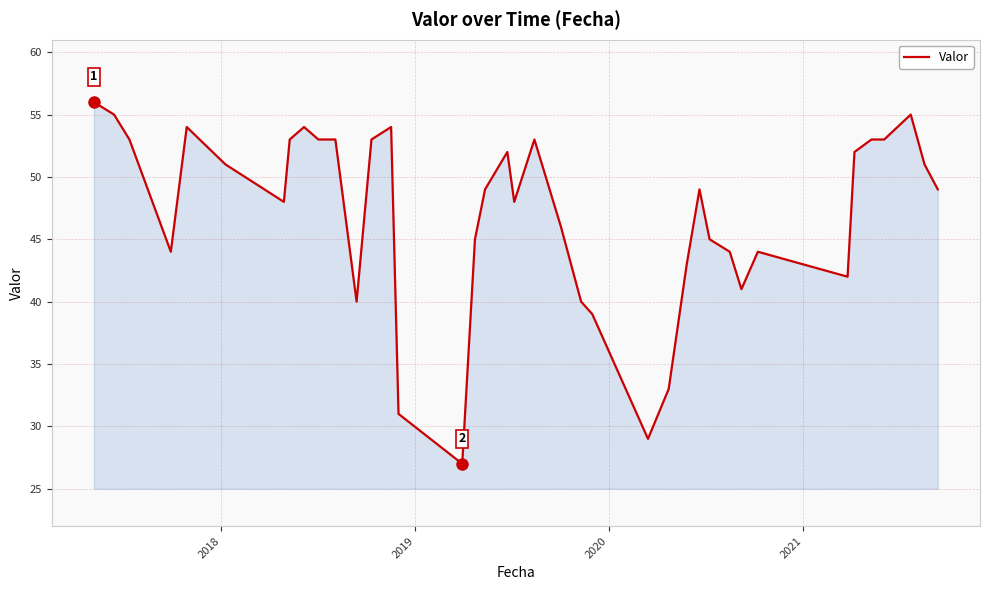

What is the maximum value shown in the chart?

56